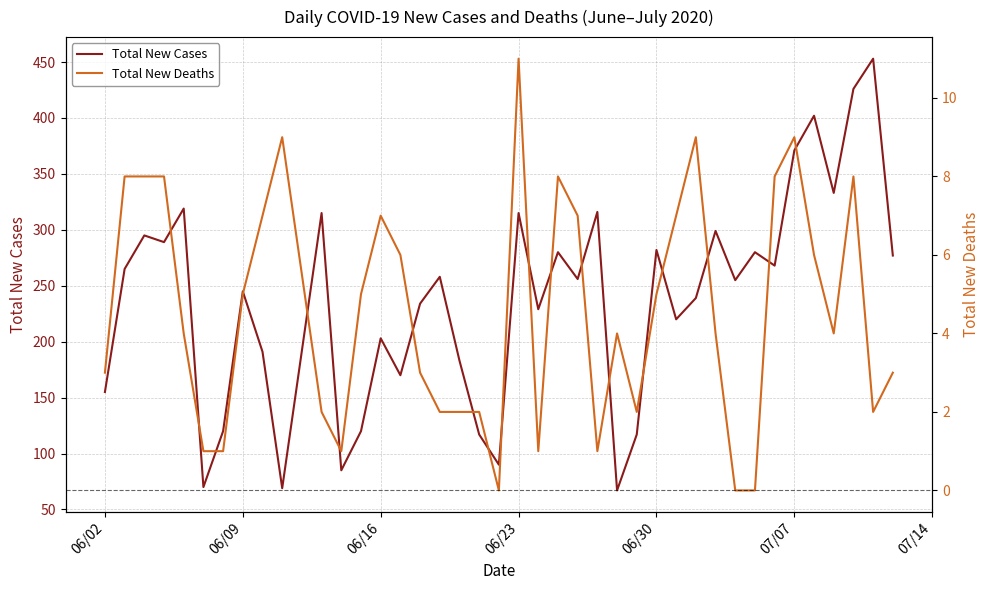

What is the highest value of the Total New Cases series?

453